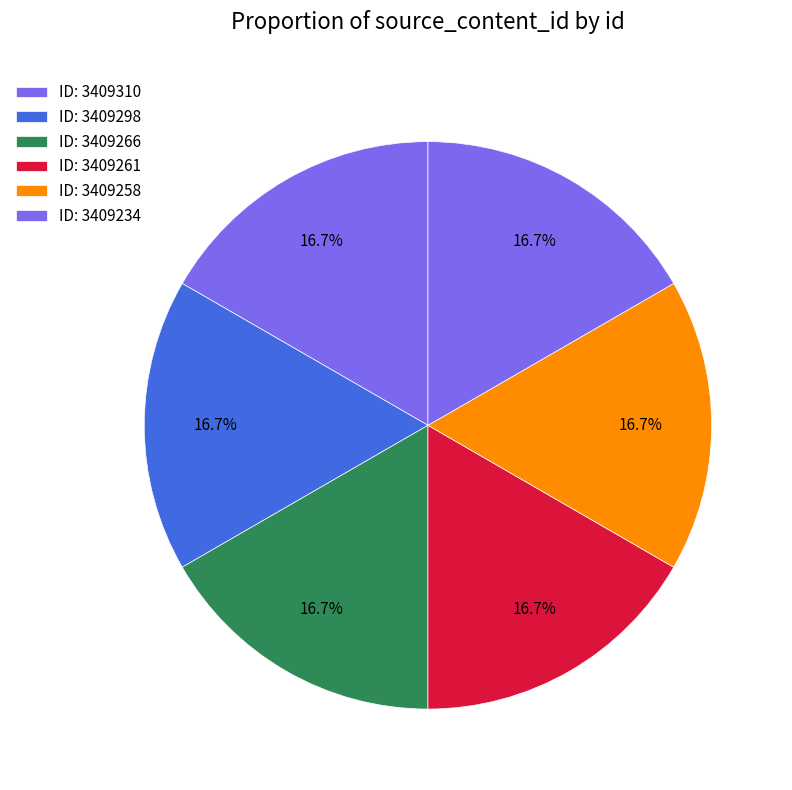

Which category has the biggest portion of the pie?

3409310